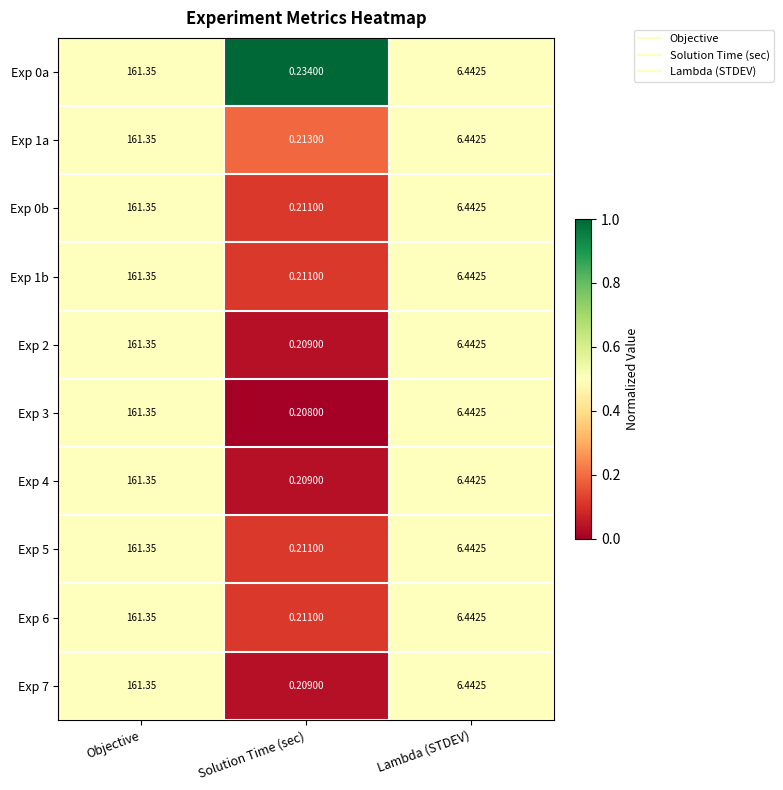

How many distinct data groups are displayed?

10